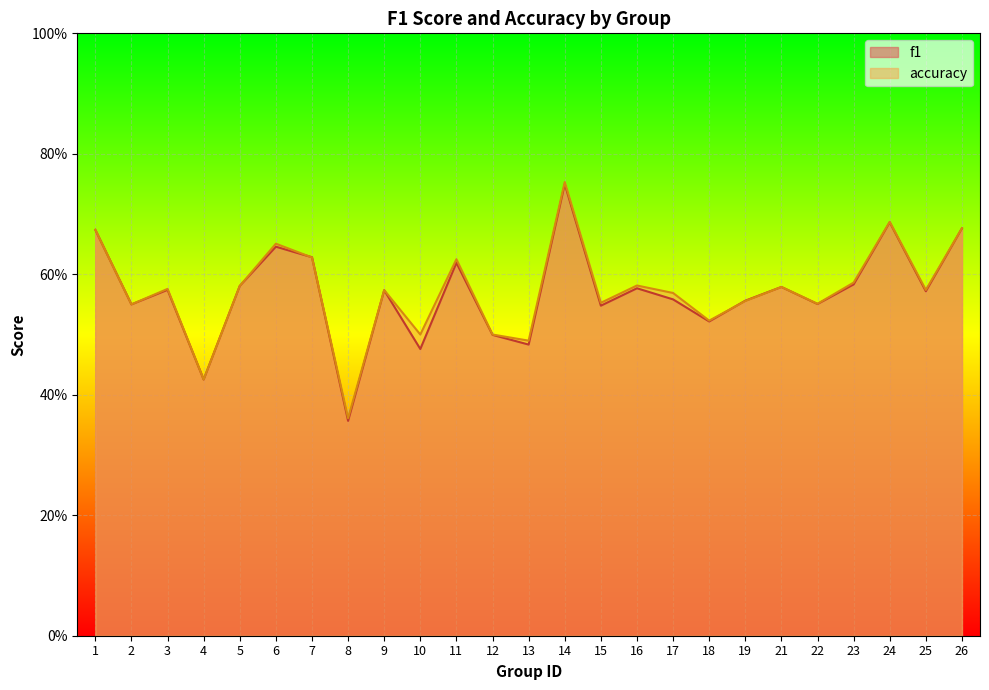

Rank the series by their average value, from lowest to highest.

f1, accuracy